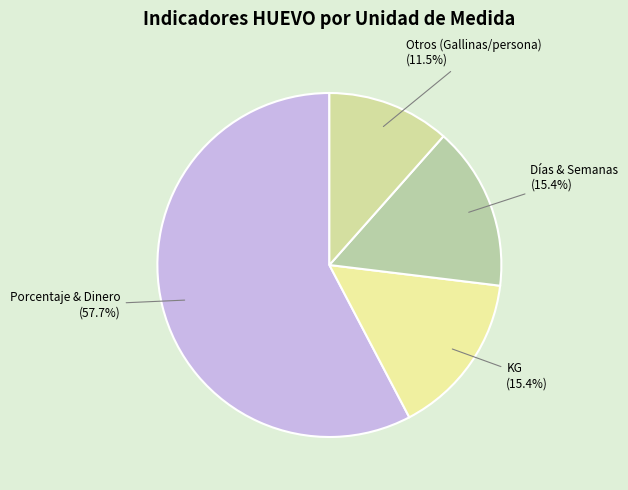

To the nearest percent, what is the average slice percentage?

25%